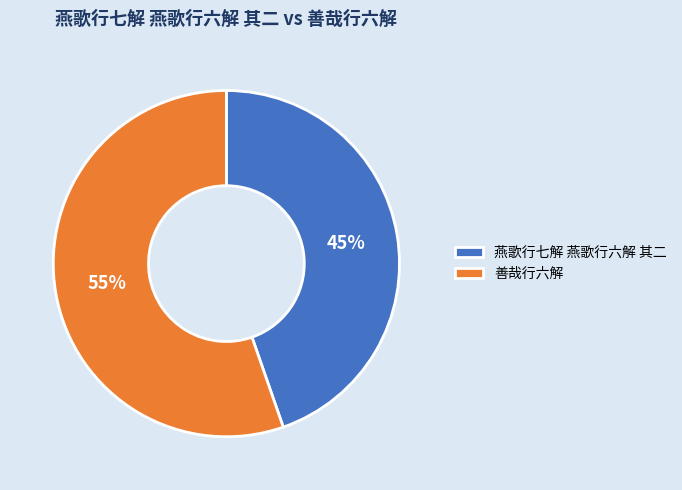

Is the sum of 燕歌行七解 燕歌行六解 其二 and 善哉行六解 greater than half?

Yes